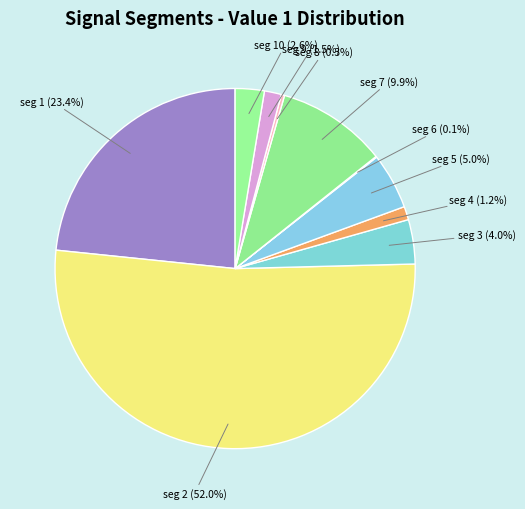

Is there a majority slice in this chart?

Yes